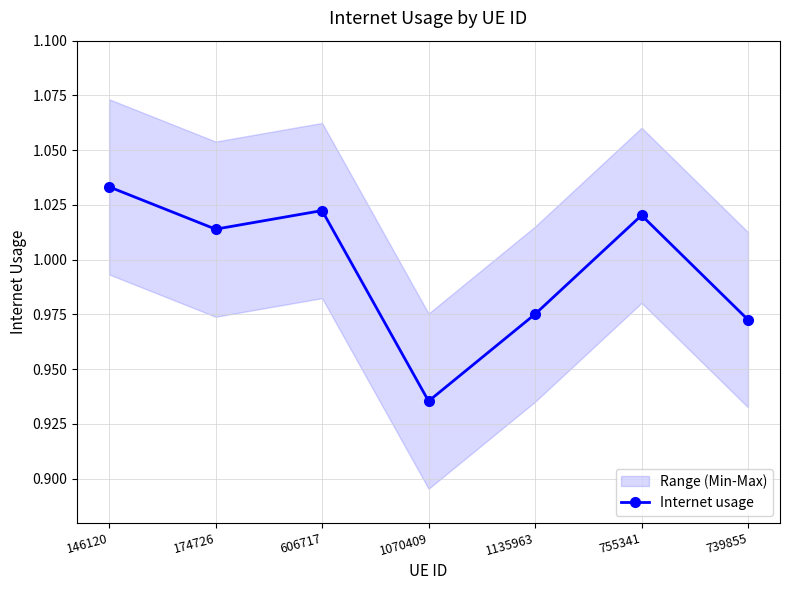

What is the label of the 4th point from the left?

1070409